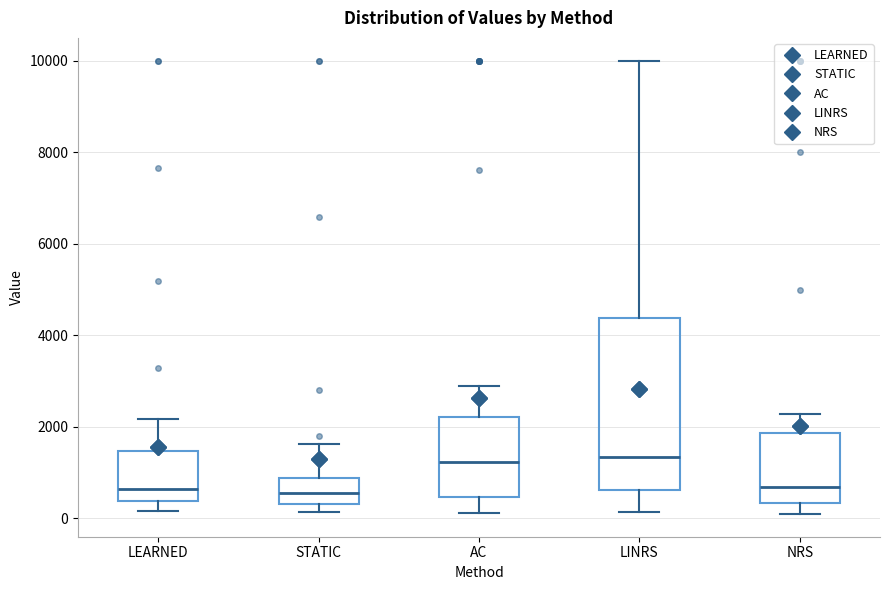

Where does the median line of the box for LINRS sit on the y-axis? The values are not printed on the chart, so give them approximately, as read against the axis.

1400